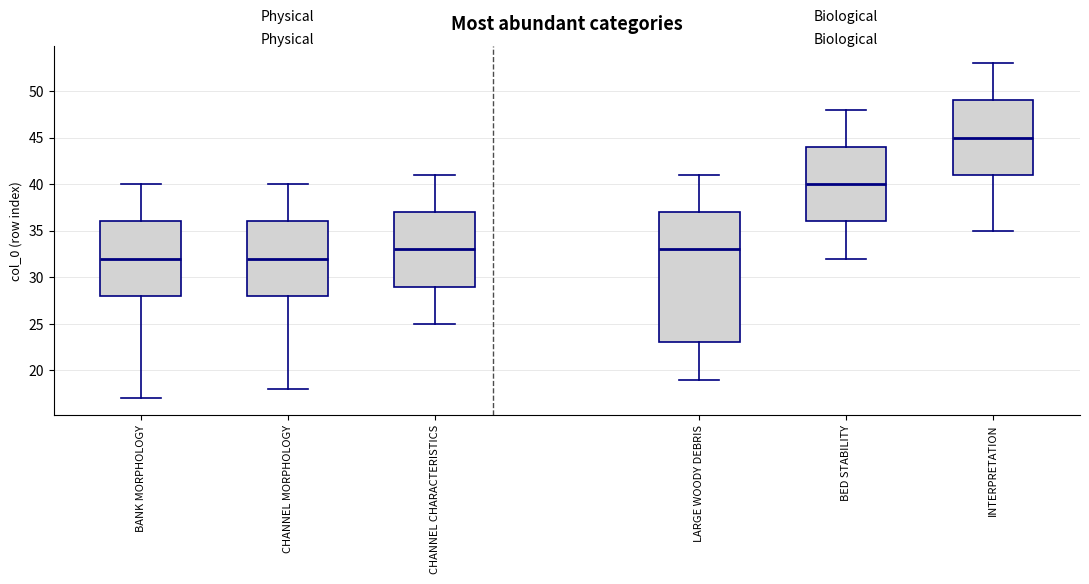

Which box is the tallest, from its lower edge to its upper edge?

LARGE WOODY DEBRIS